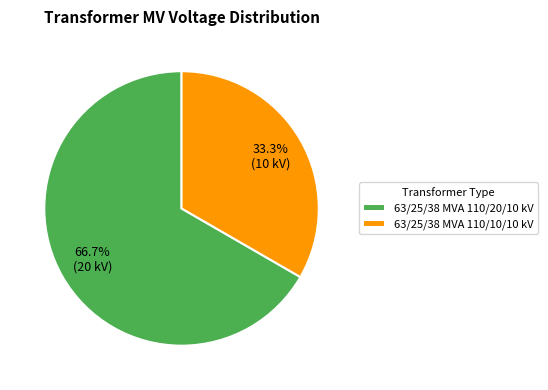

Is there any slice that represents more than half of the pie?

Yes